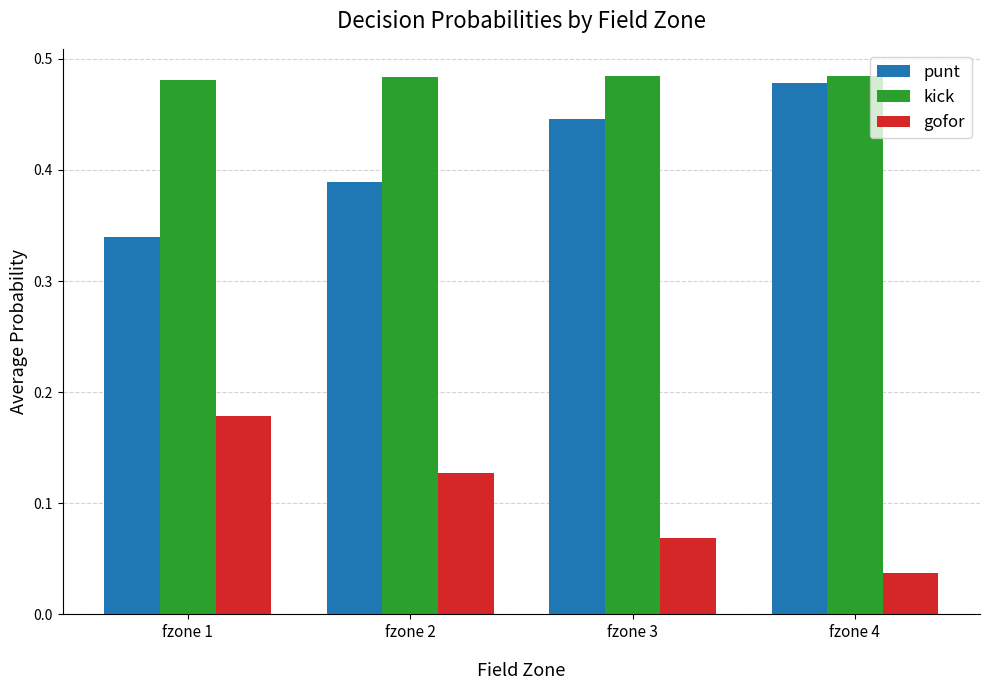

The gofor series shows 0.3 at fzone 1. True or false?

False